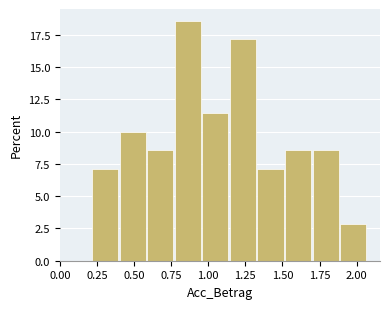

Around what value on the x-axis is the tallest bar? Give the approximate position of its centre, as read against the axis.

0.85